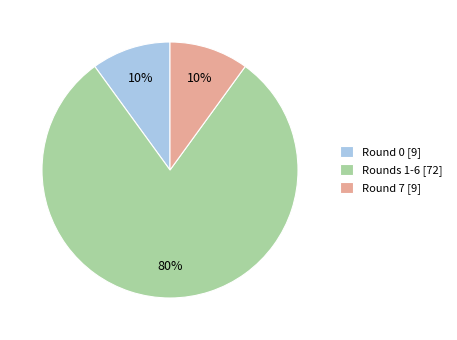

Is there a majority slice in this chart?

Yes